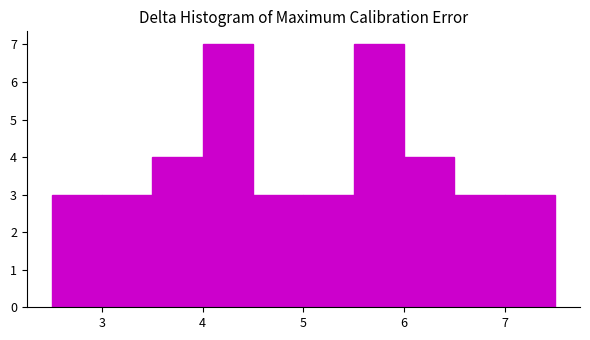

How tall is the bar that spans 2.5 to 3.0 on the x-axis? Neither the bar edges nor the heights are printed on the chart, so give them approximately, as read against the axes.

3